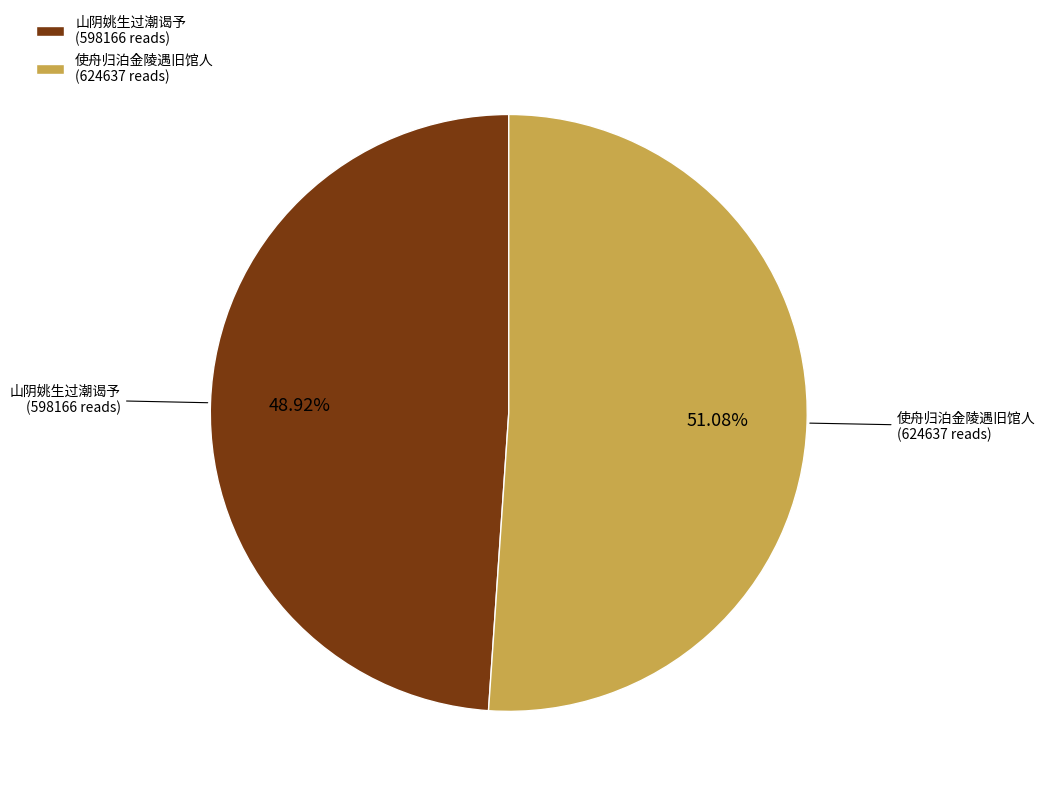

Which category accounts for the majority?

使舟归泊金陵遇旧馆人 (624637 reads)